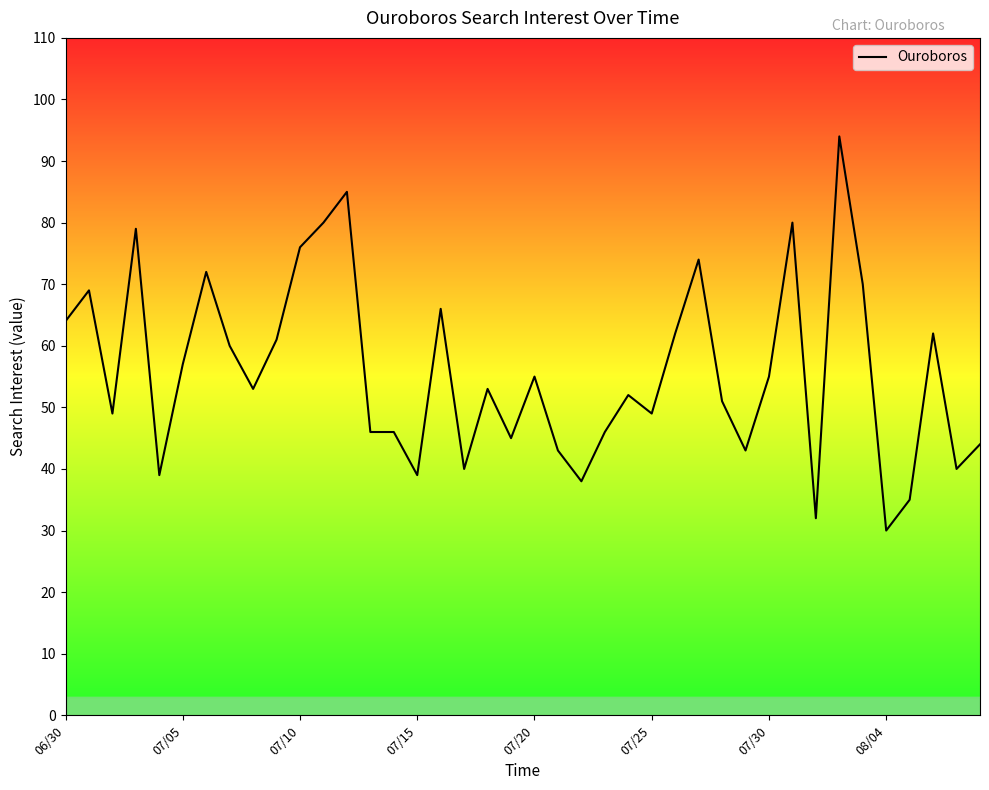

What is the difference between the maximum and minimum values?

64